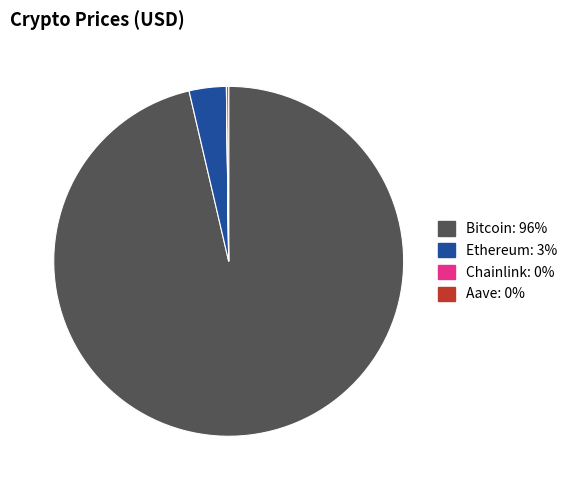

Which category has the biggest portion of the pie?

Bitcoin